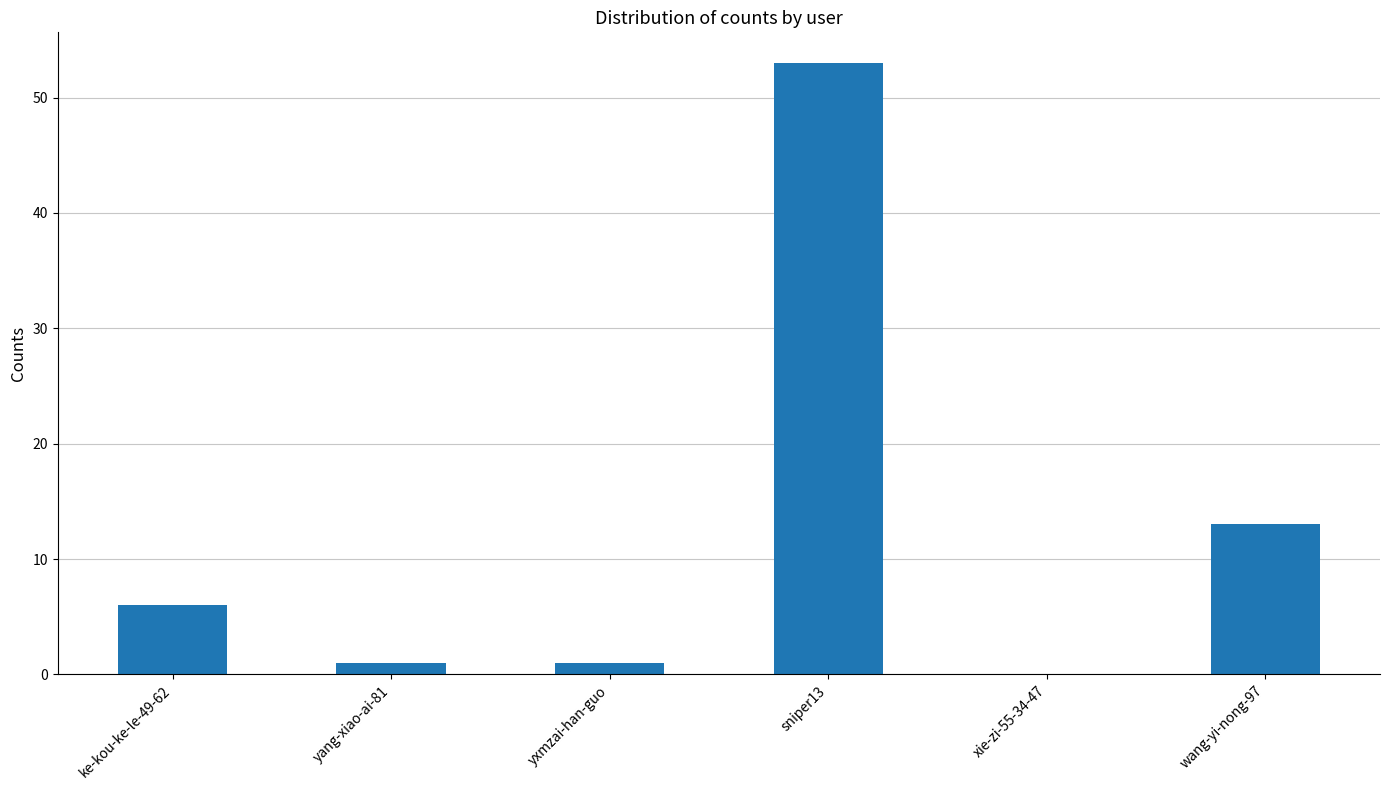

Reading left to right, extract all data points from this chart.

6	1	1	53	0	13